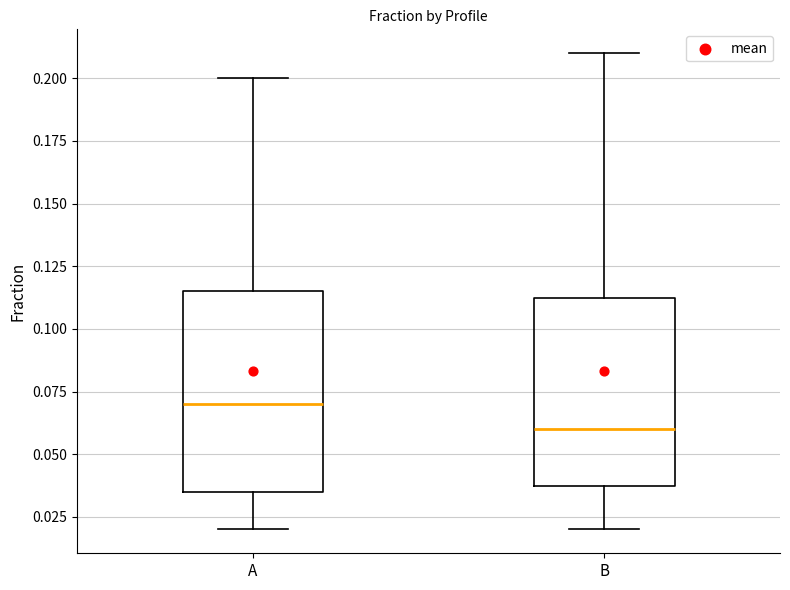

Which box's median line is the lowest?

B